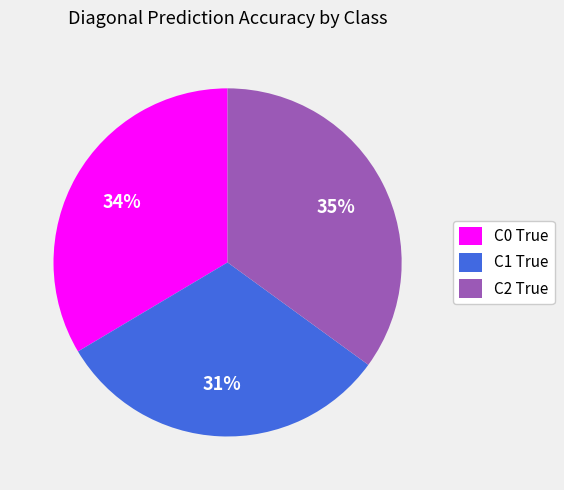

To the nearest percent, what portion does C0 True represent?

34%